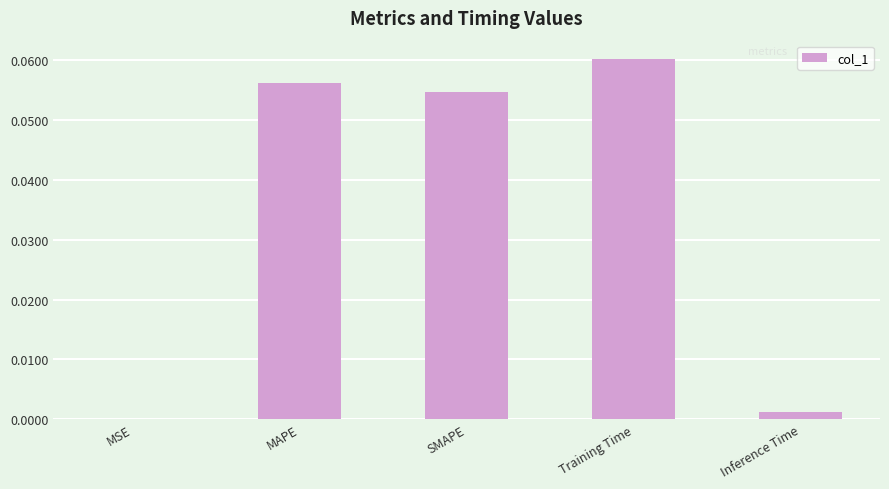

At which category does the chart reach its peak across all series?

Training Time